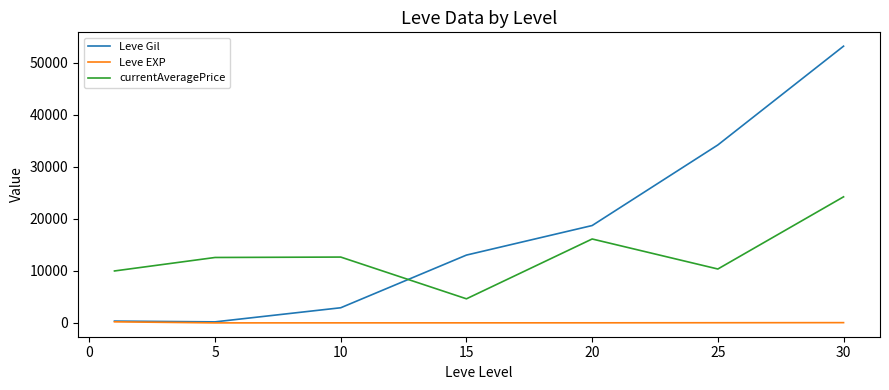

Which series has the largest range (max minus min)?

Leve Gil